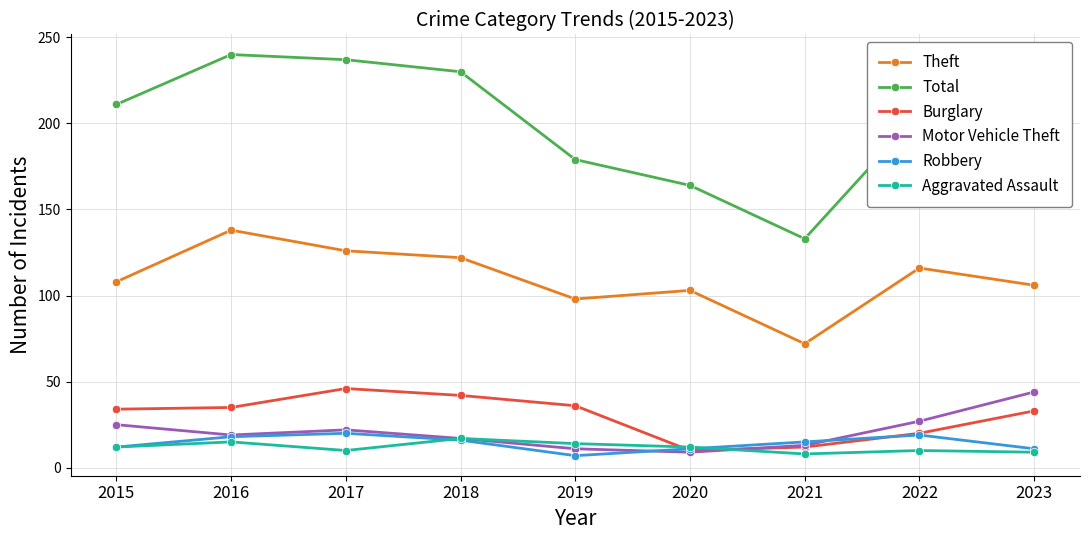

True or false: Robbery has a value of 16 at 2018.

True